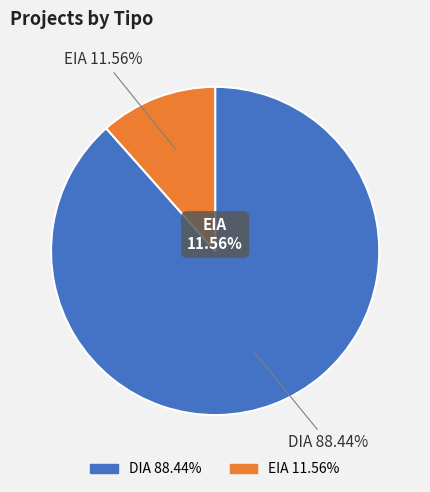

Which category has the biggest portion of the pie?

DIA